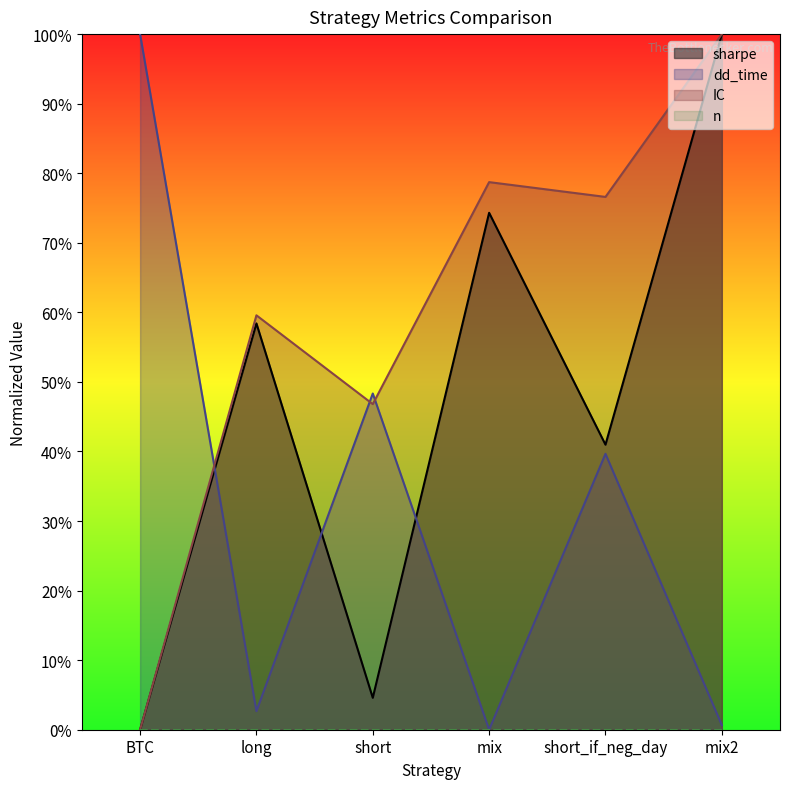

Is the value of IC at short_if_neg_day greater than the value of sharpe at BTC?

Yes